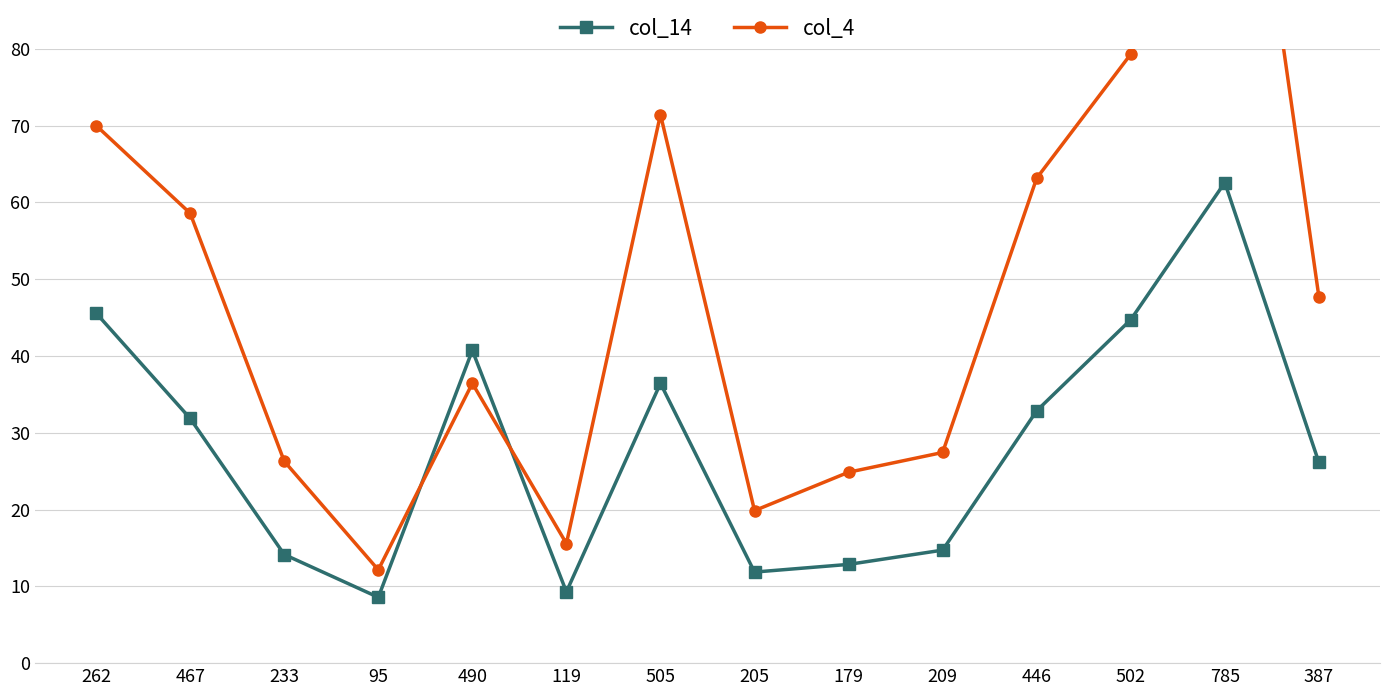

What is the sum of all col_14 values?

392.3